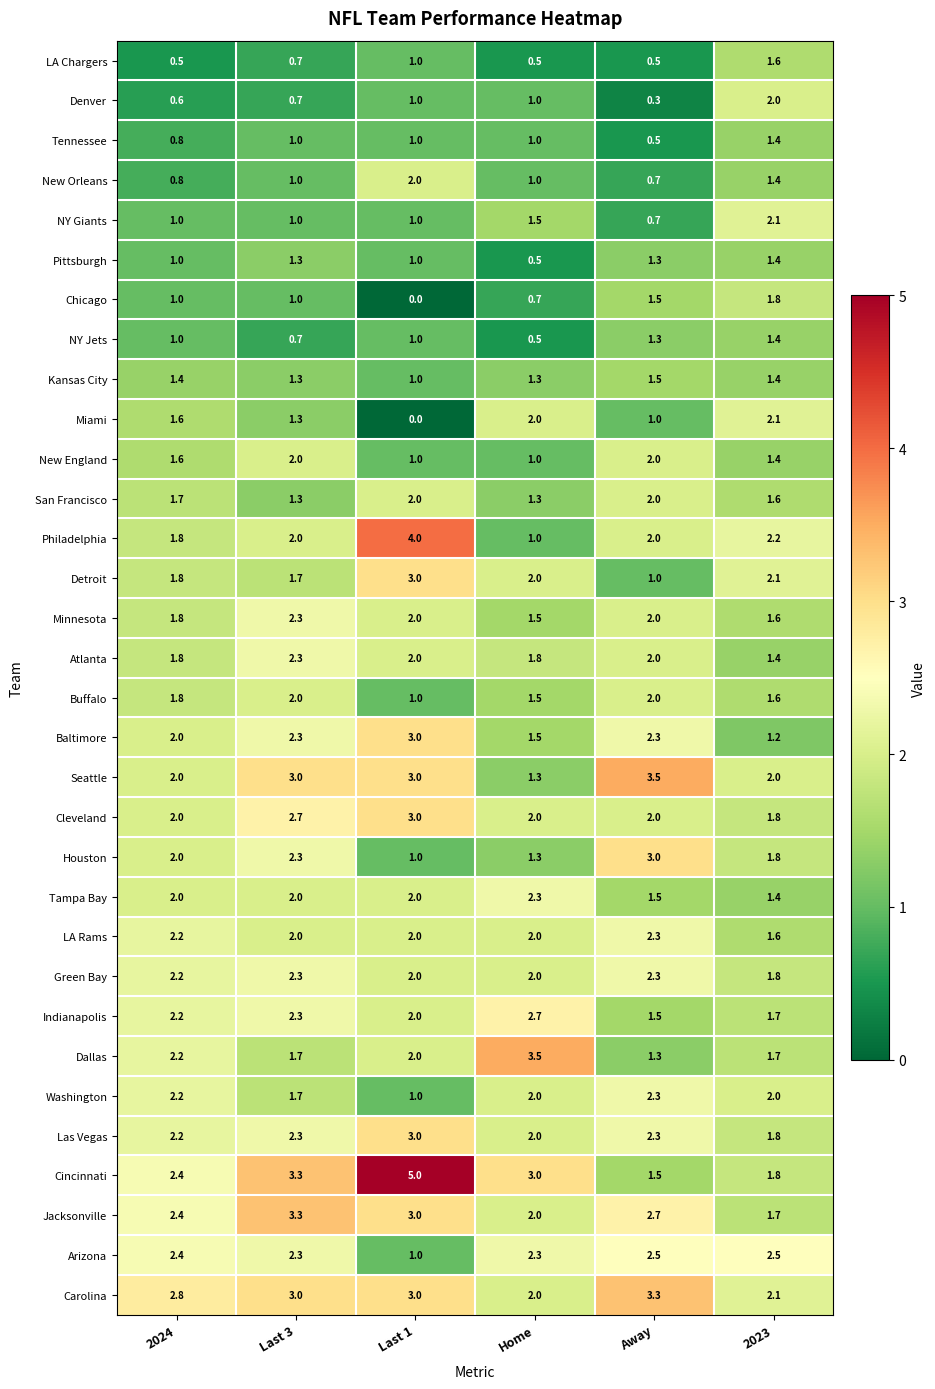

What is the difference between the maximum and second lowest values in the Denver series?

1.4